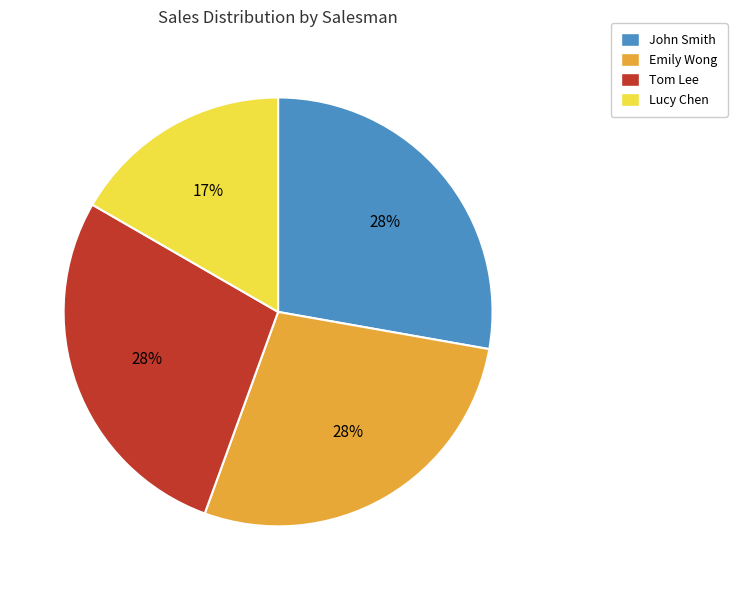

Which category has the smallest portion of the pie?

Lucy Chen